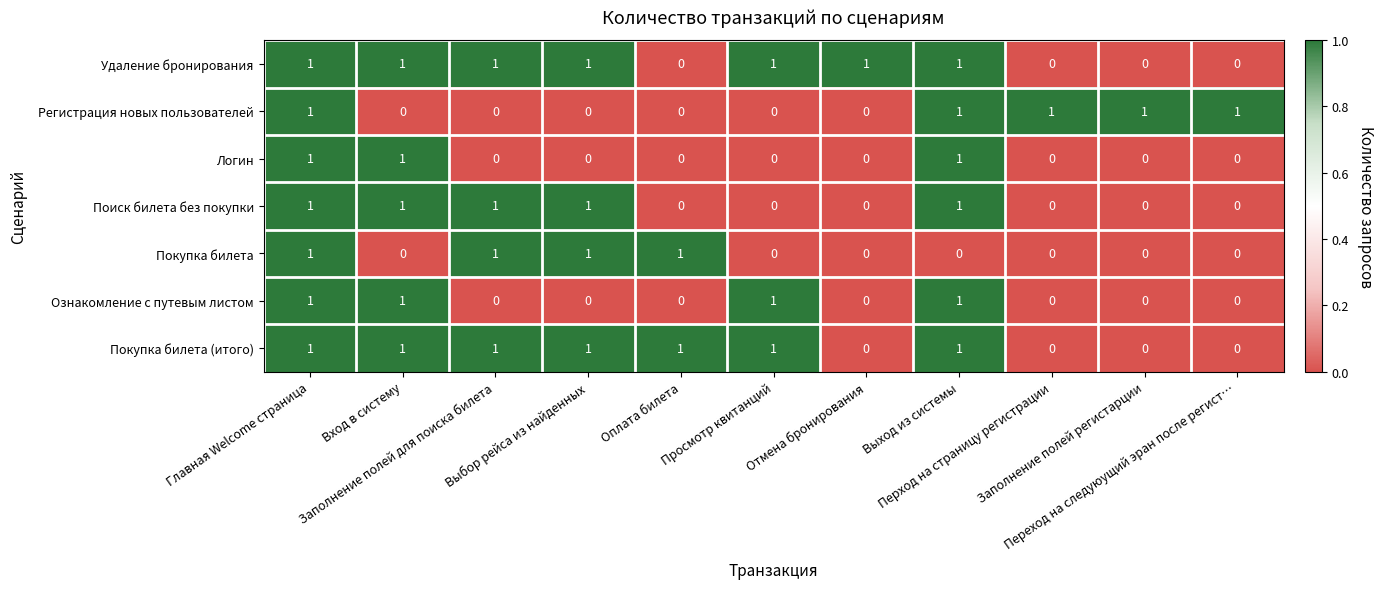

Count the Покупка билета (итого) values in the range 0 to 1.

11